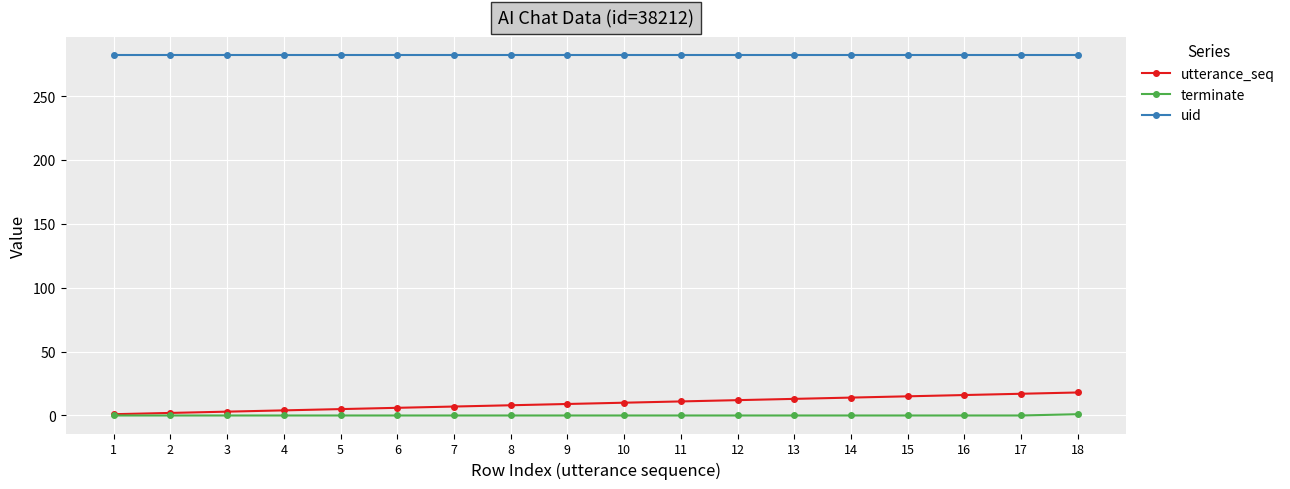

The value of utterance_seq at 14 is 14. True or false?

True